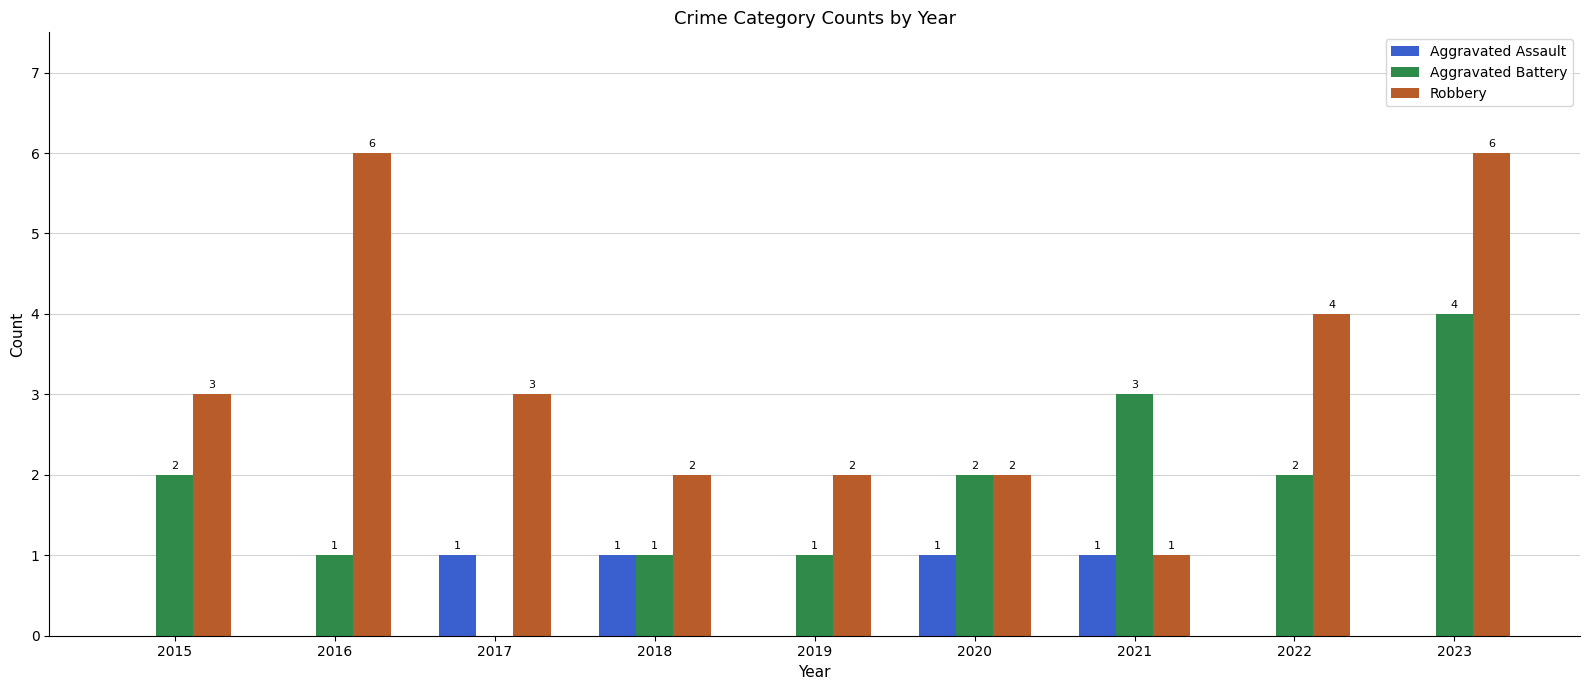

Reading right to left, extract all data points from this chart.

Aggravated Assault: 2023=0	2022=0	2021=1	2020=1	2019=0	2018=1	2017=1	2016=0	2015=0
Aggravated Battery: 2023=4	2022=2	2021=3	2020=2	2019=1	2018=1	2017=0	2016=1	2015=2
Robbery: 2023=6	2022=4	2021=1	2020=2	2019=2	2018=2	2017=3	2016=6	2015=3